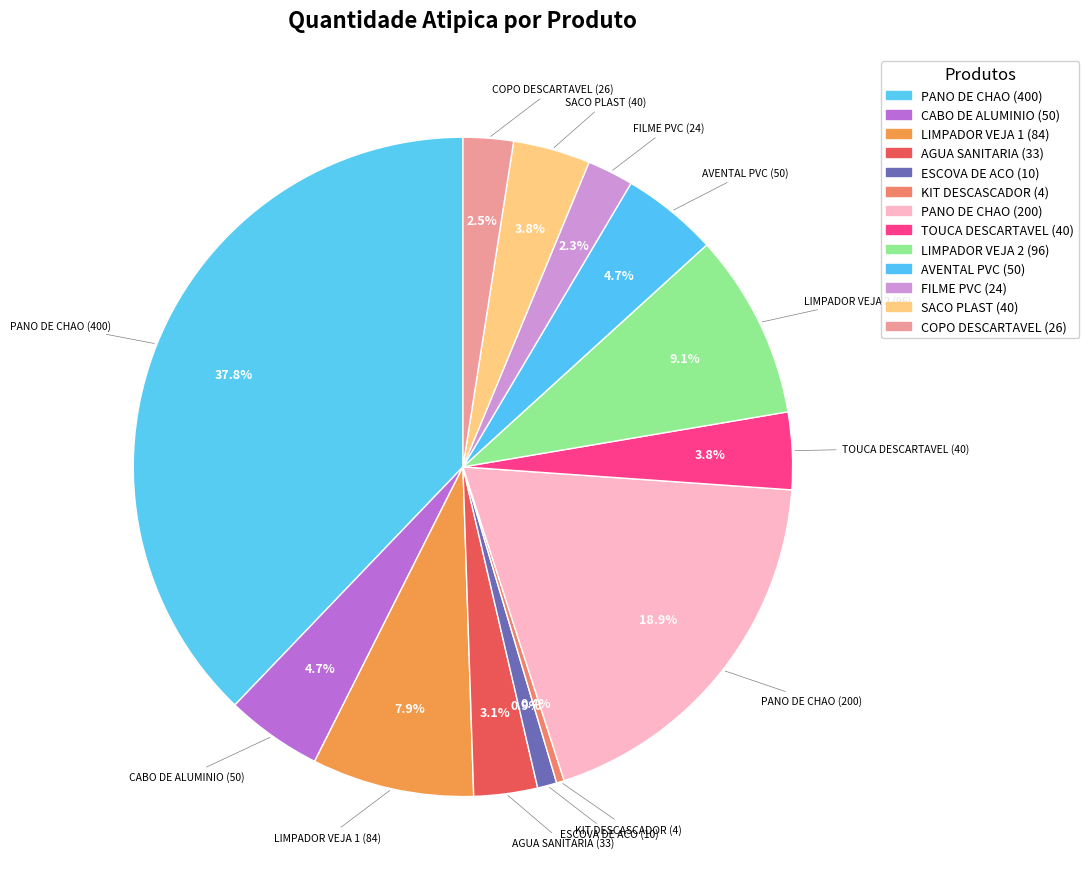

Count the number of slices in the pie.

13